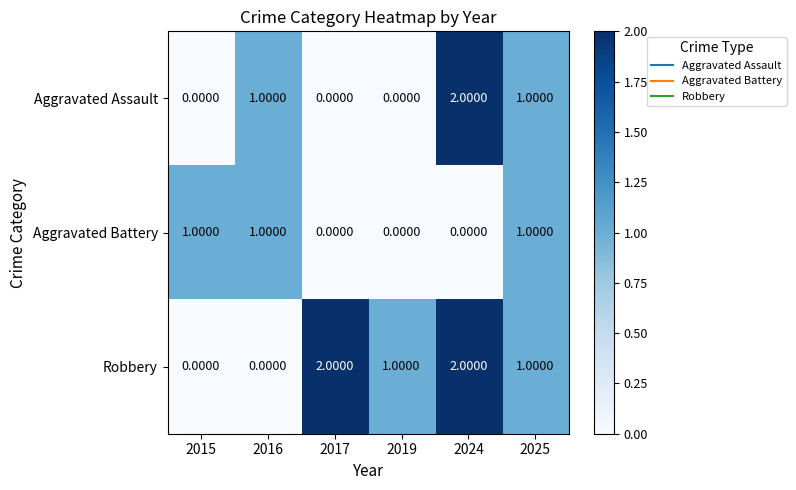

Rank the series by their average value, from highest to lowest.

Robbery, Aggravated Assault, Aggravated Battery